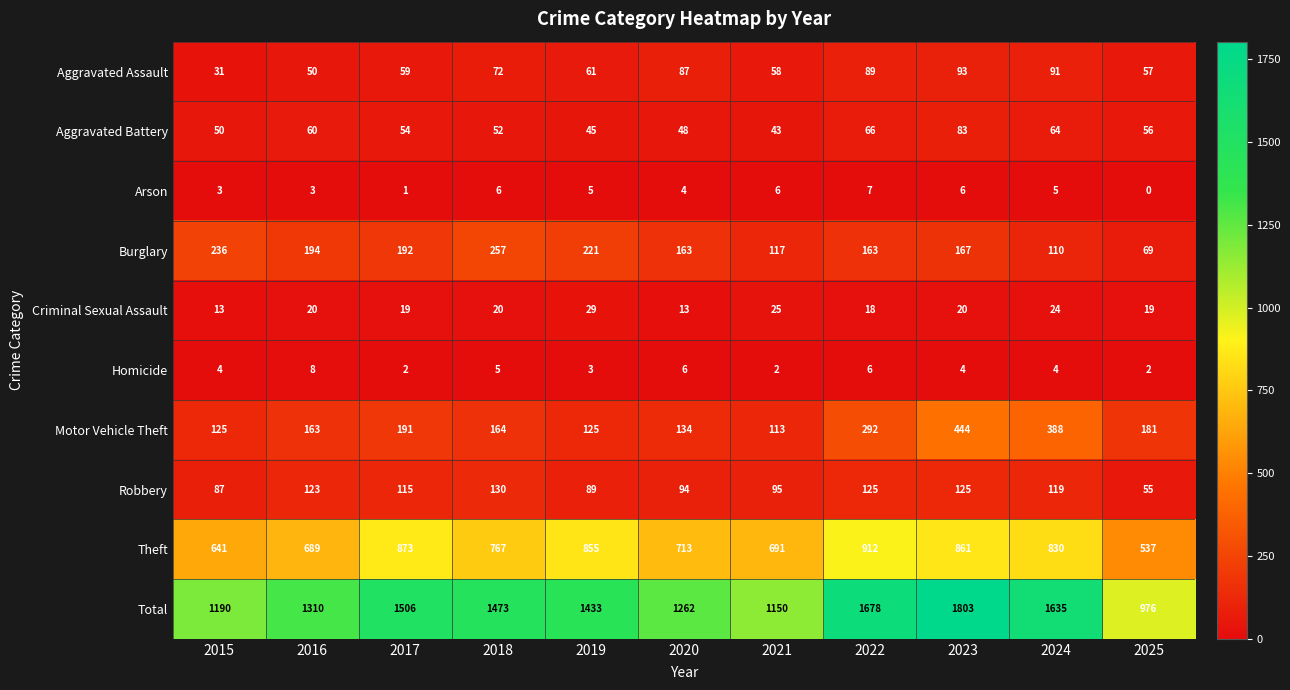

Rank the series by their maximum value, from highest to lowest.

Total, Theft, Motor Vehicle Theft, Burglary, Robbery, Aggravated Assault, Aggravated Battery, Criminal Sexual Assault, Homicide, Arson